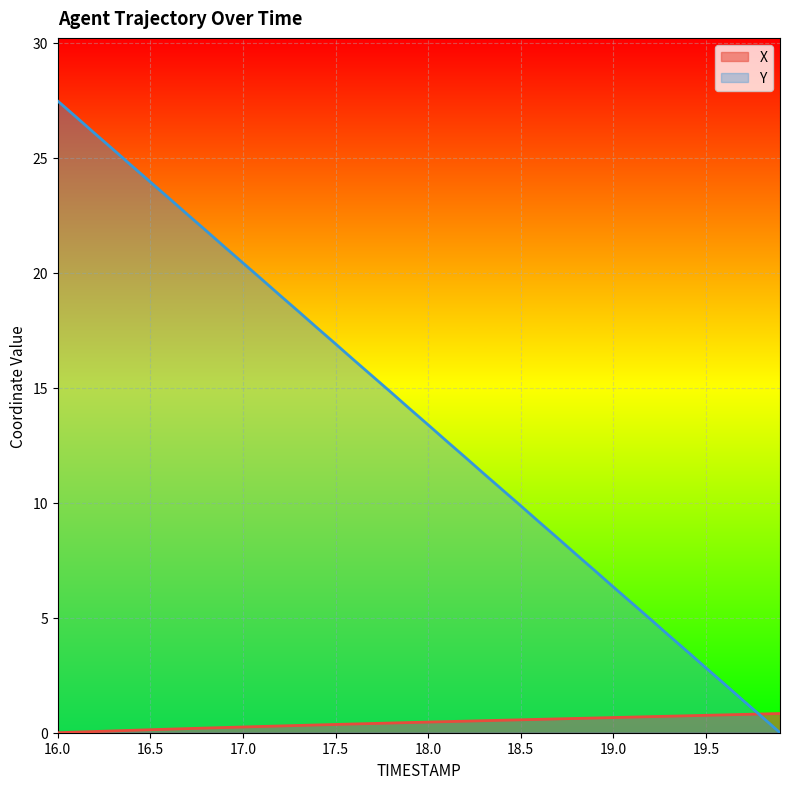

Reading left to right, what are all the values shown in this chart?

X: 0.0	0.0	0.1	0.1	0.1	0.1	0.2	0.2	0.2	0.2	0.2	0.3	0.3	0.3	0.3	0.4	0.4	0.4	0.4	0.4	0.5	0.5	0.5	0.5	0.5	0.6	0.6	0.6	0.6	0.6	0.7	0.7	0.7	0.7	0.7	0.8	0.8	0.8	0.8	0.8
Y: 27.5	26.8	26.1	25.4	24.7	24.0	23.2	22.5	21.8	21.1	20.4	19.7	19.0	18.3	17.6	16.9	16.2	15.5	14.8	14.1	13.4	12.7	12.0	11.3	10.6	9.9	9.2	8.5	7.8	7.0	6.3	5.6	4.9	4.2	3.5	2.8	2.1	1.4	0.7	0.0